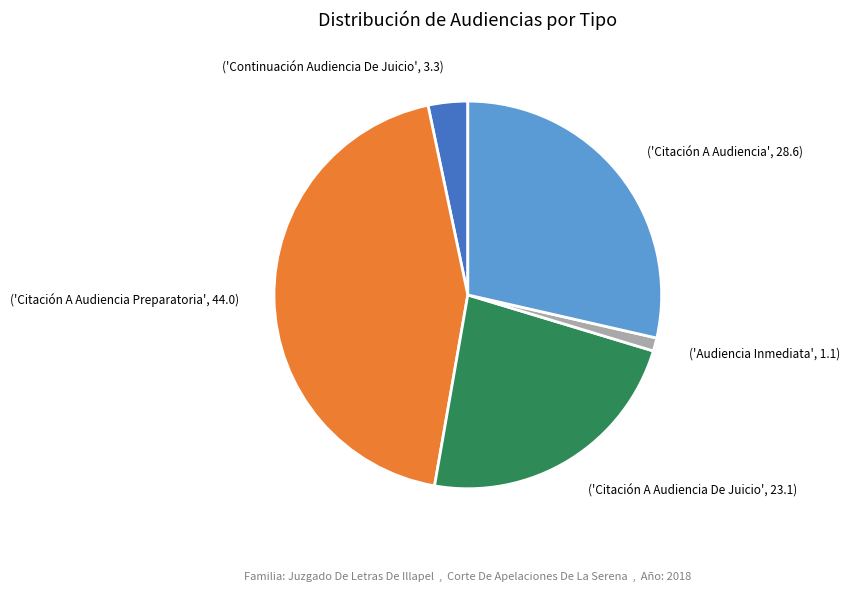

Is there a majority slice in this chart?

No